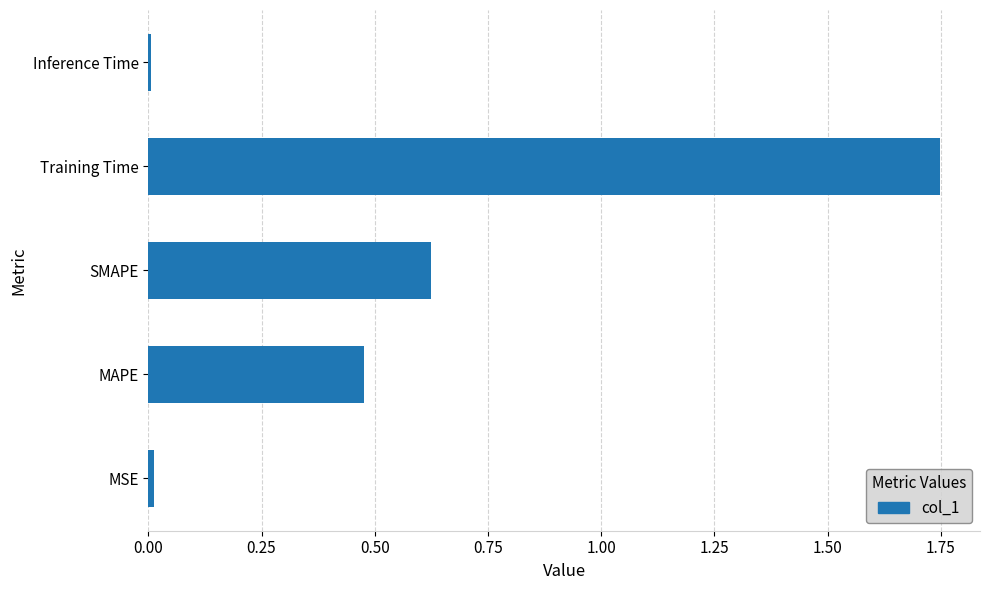

True or false: the data shows 0.0 at MSE.

True